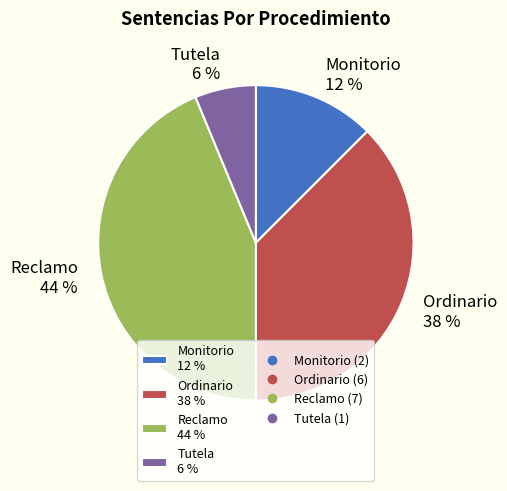

How many slices are in this pie chart?

4